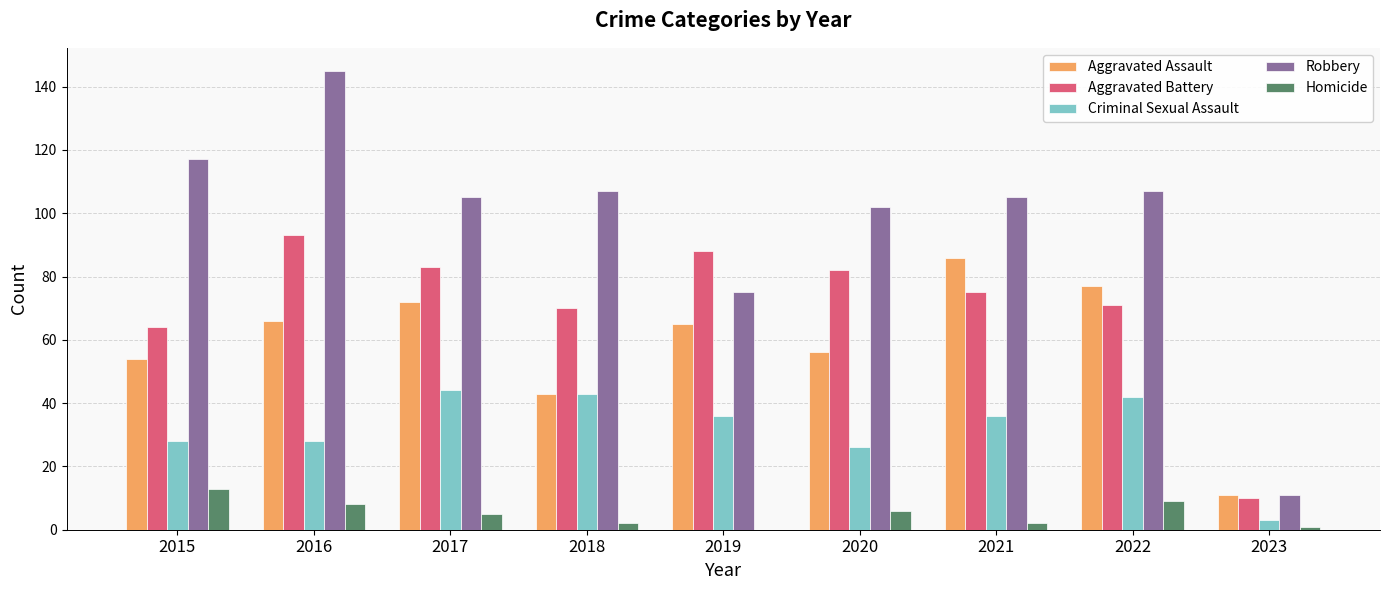

What is the sum of the Robbery values at 2015 and 2020?

219